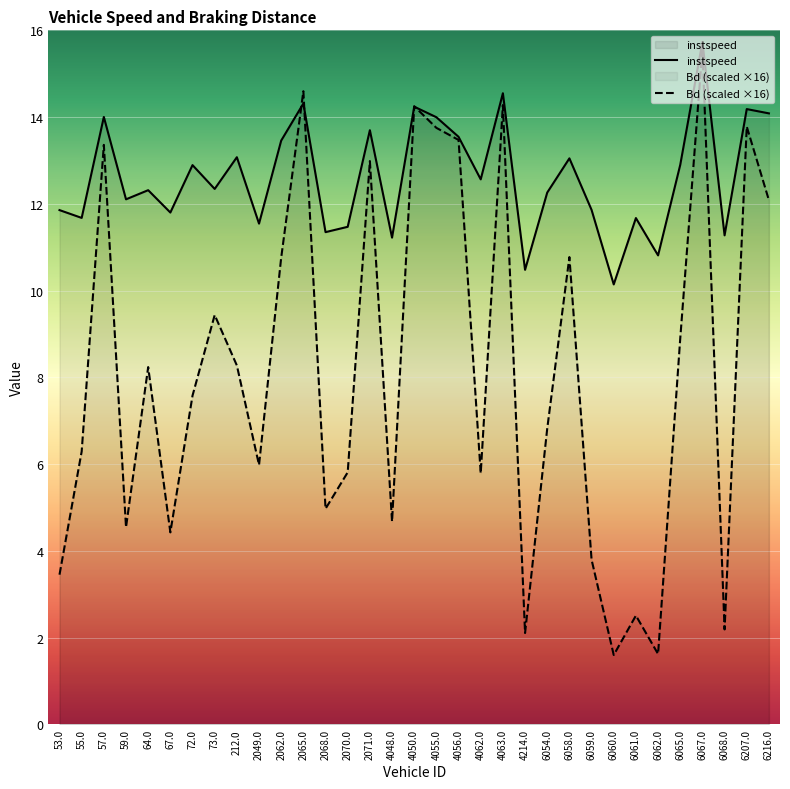

Rank the series by their average value, from highest to lowest.

instspeed, Bd (scaled ×16)